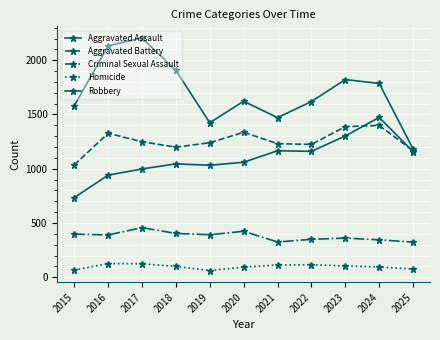

How many lines are shown in the chart?

5